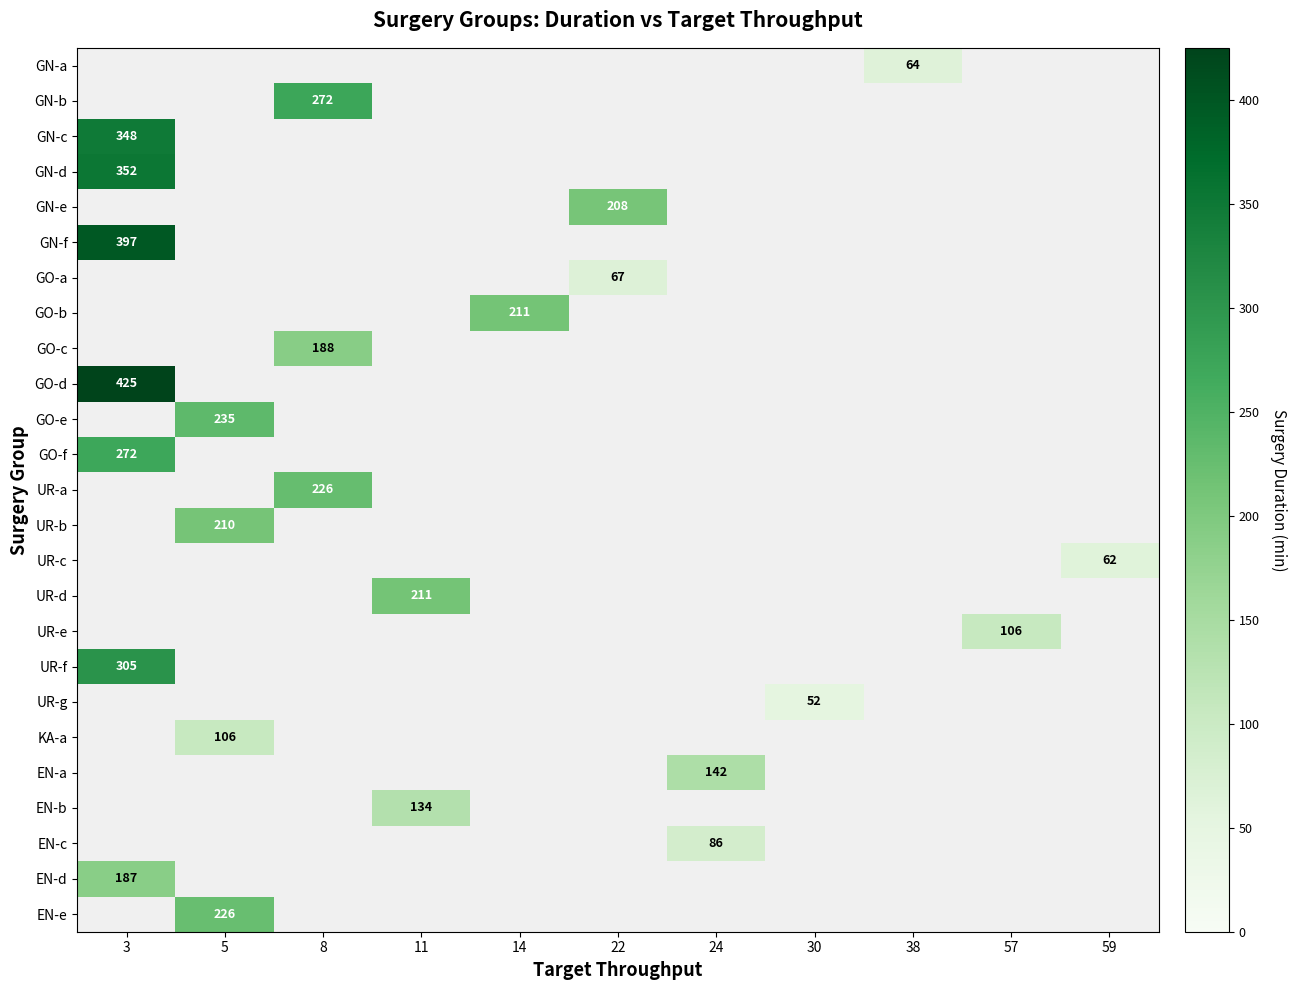

Count the number of data series in this chart.

25